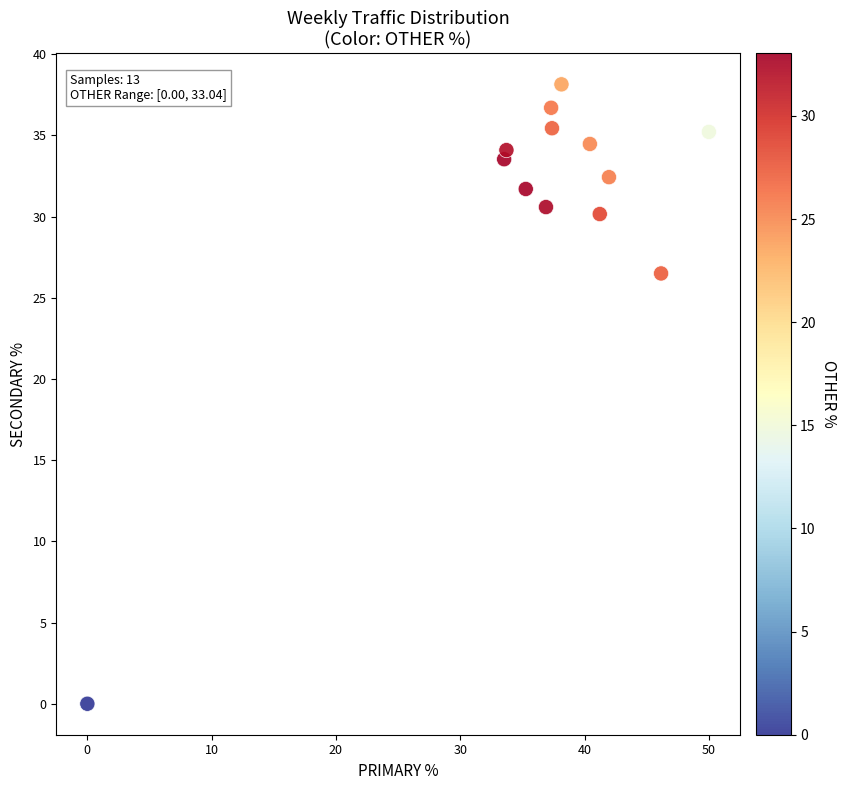

What is the range of X values (max minus min)?

50.0